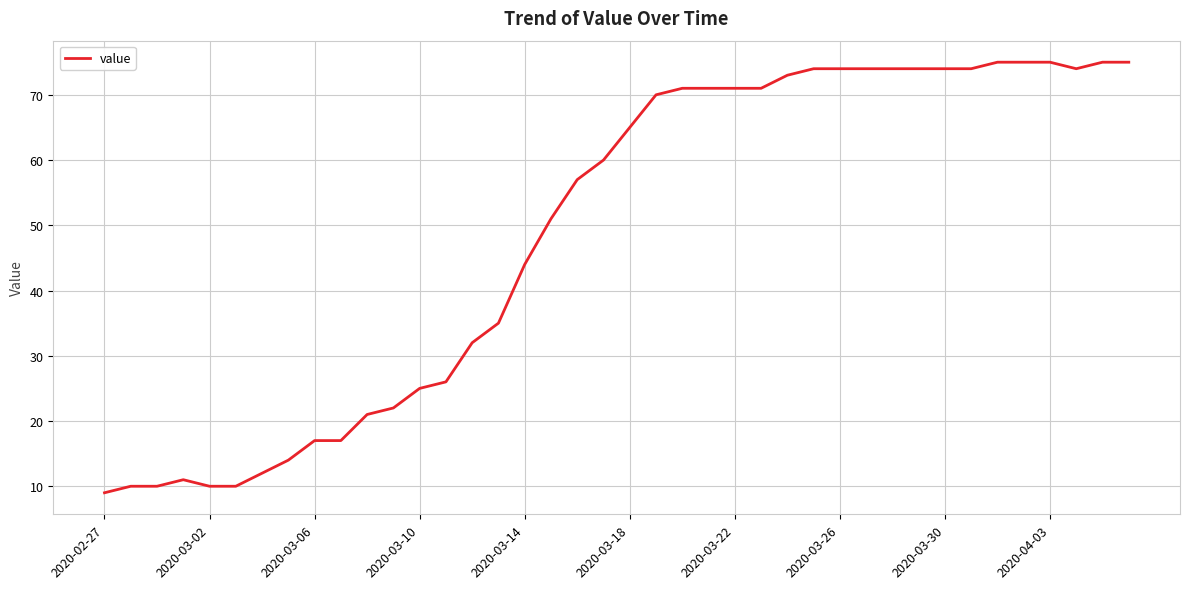

What is the greatest value displayed?

75